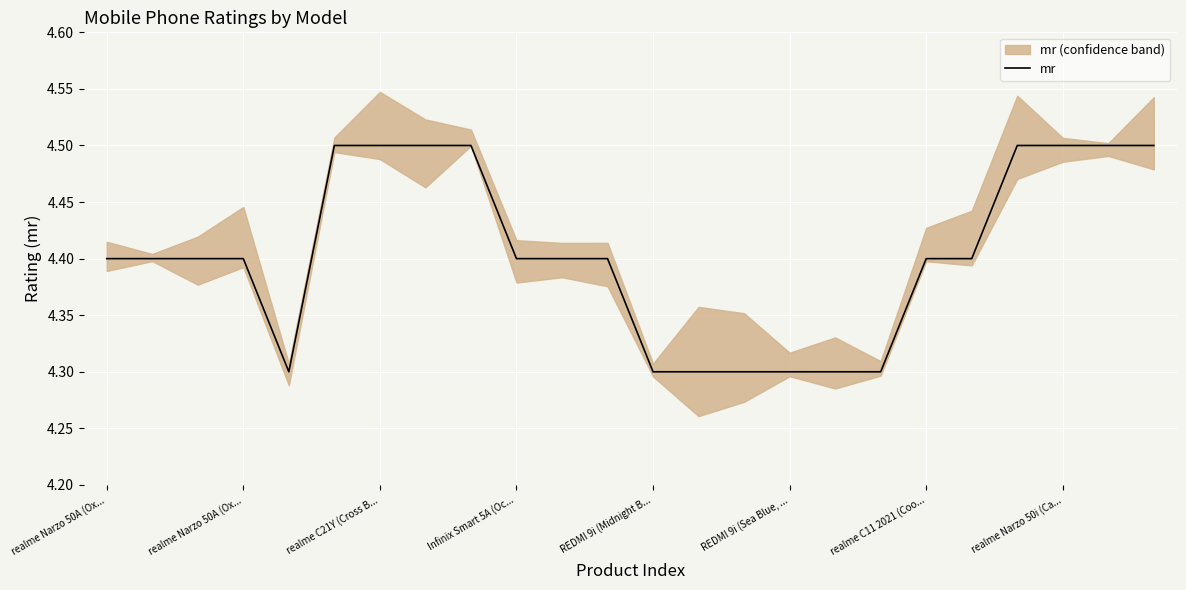

The value at 17 is 4.3. True or false?

True